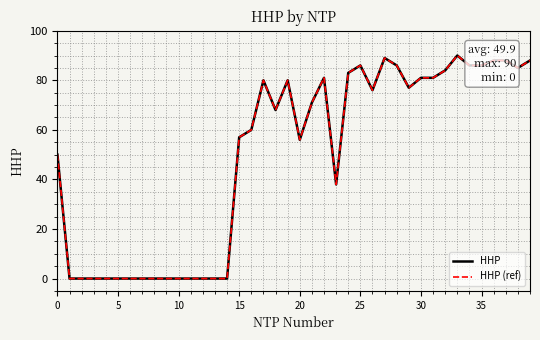

What is the label of the 14th point from the right?

26